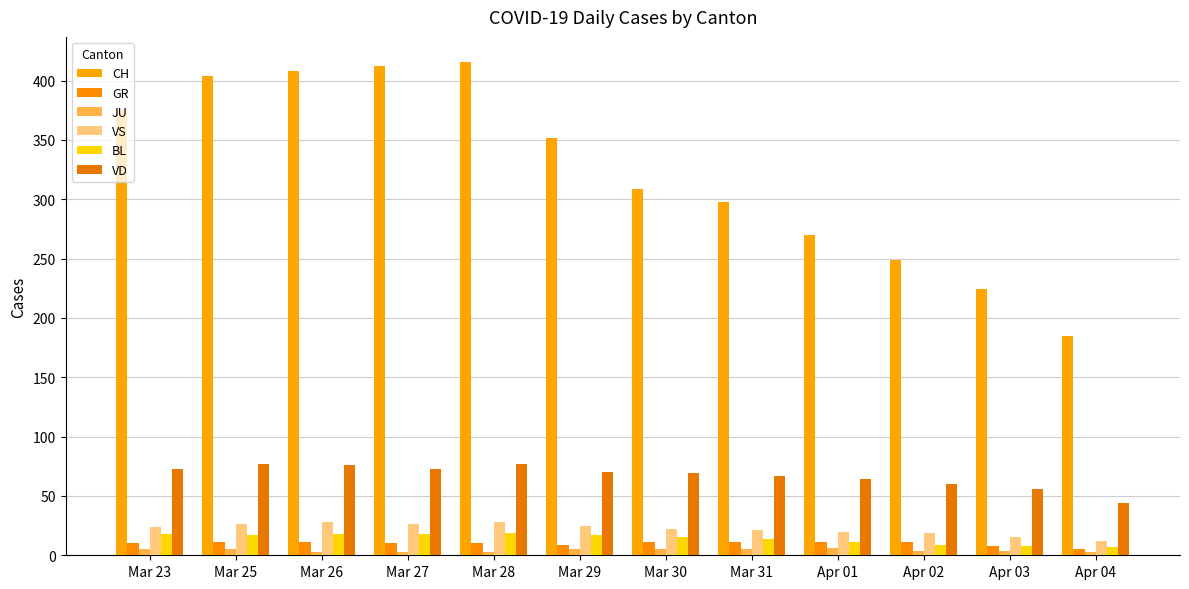

How many categories are shown in the chart?

12